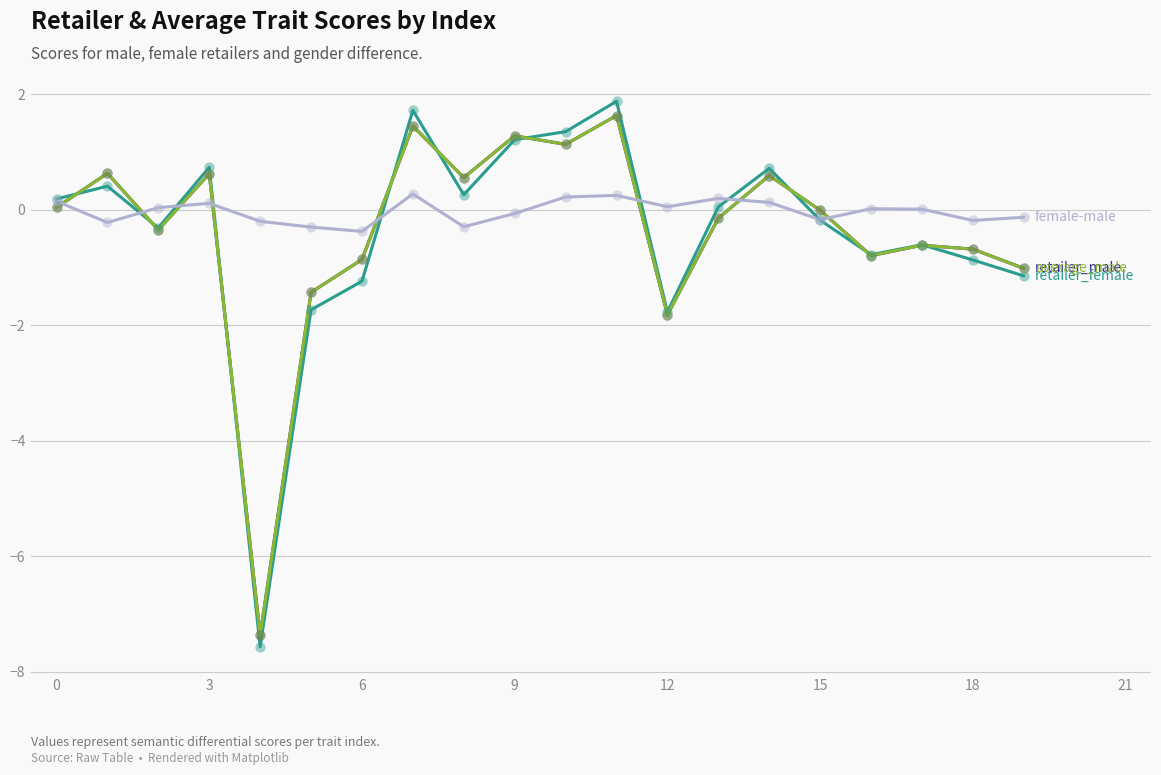

What is the greatest value displayed?

1.9